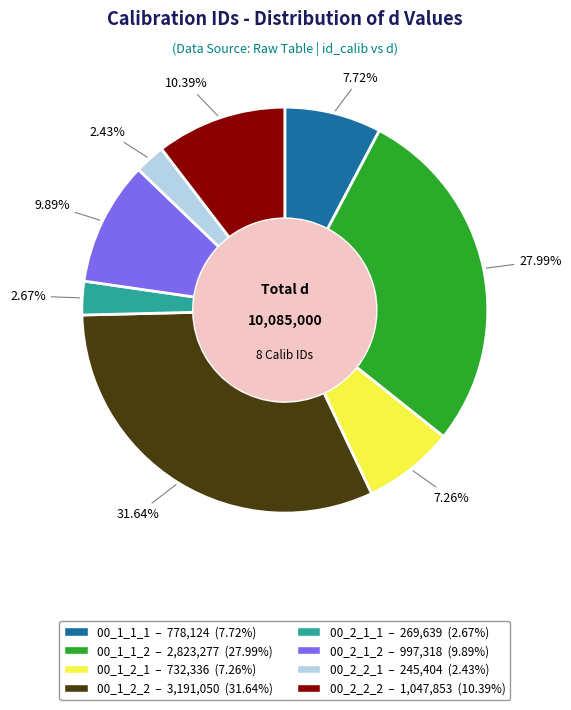

True or false: 00_2_2_2 accounts for 10% of the total.

True